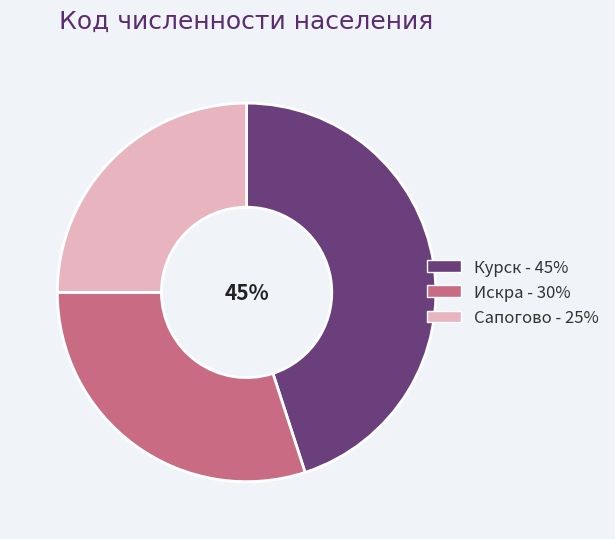

Rank the categories by value from highest to lowest.

Курск, Искра, Сапогово